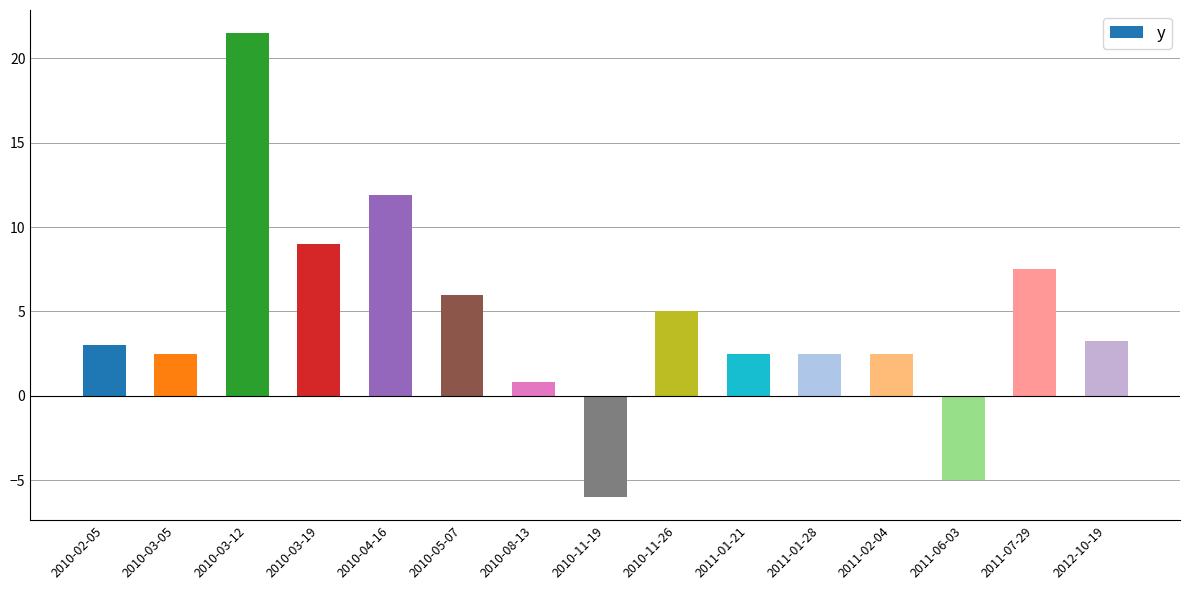

How many values are below zero?

2